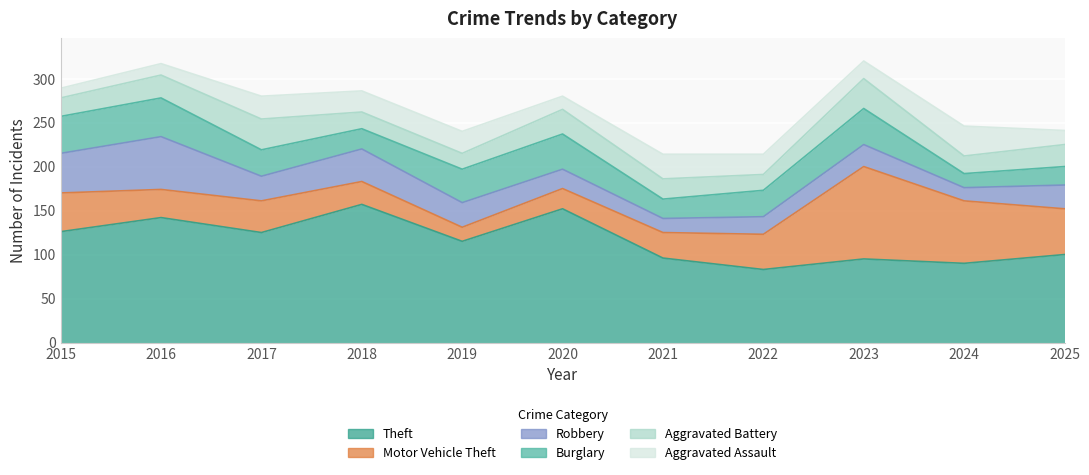

Which series has the largest total across all categories?

Theft